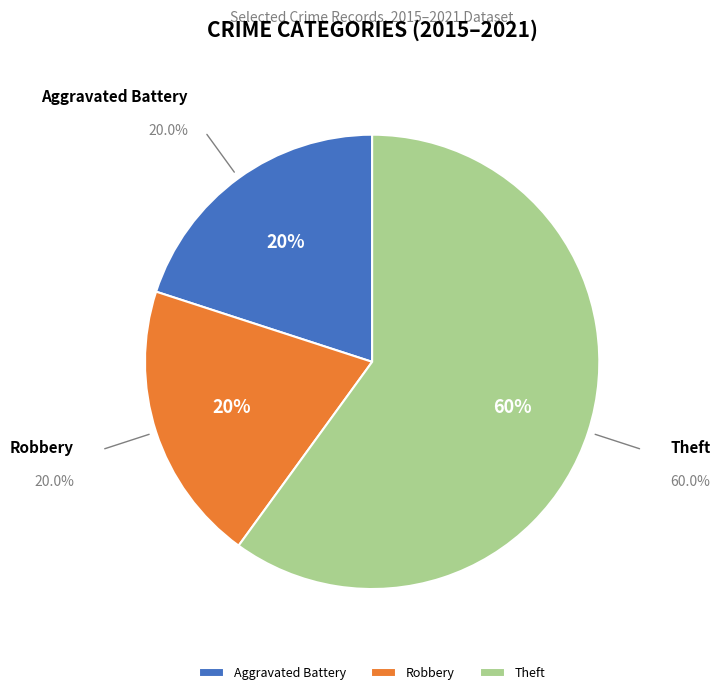

Which slice is the smallest?

Aggravated Battery